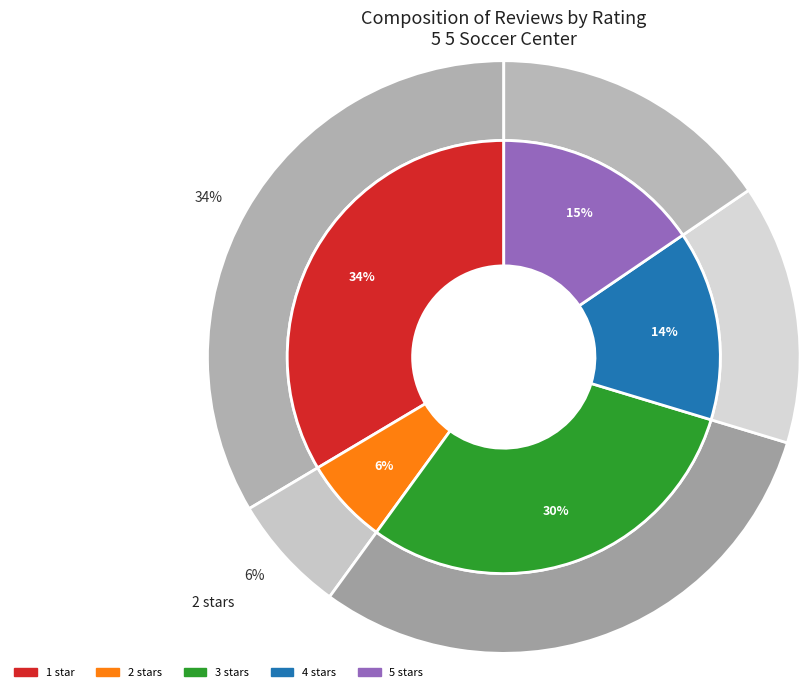

To the nearest percent, what is the average slice percentage?

20%